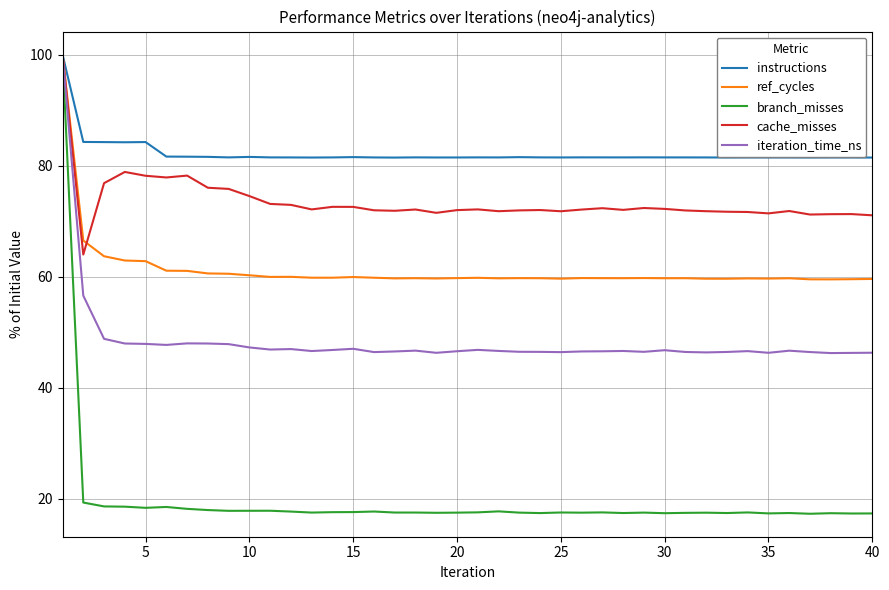

Is this an area chart (filled region under the line)?

No